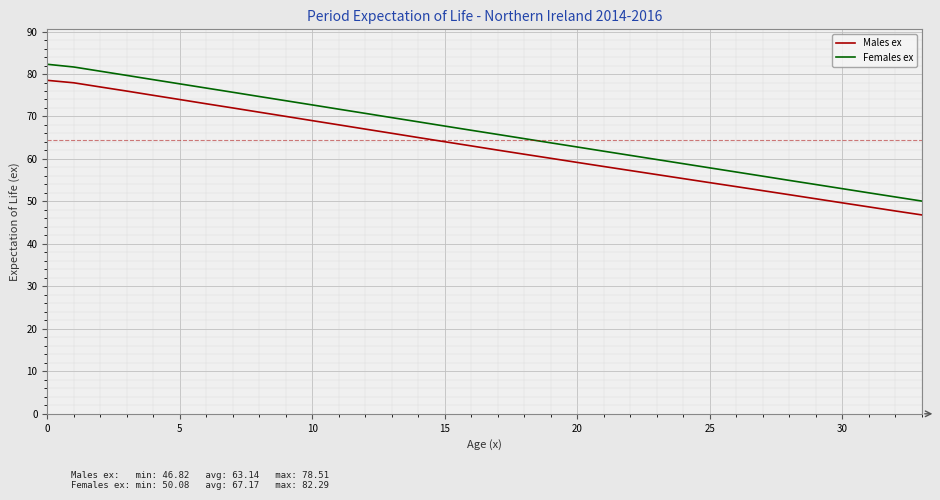

What is the maximum value shown in the chart?

82.3